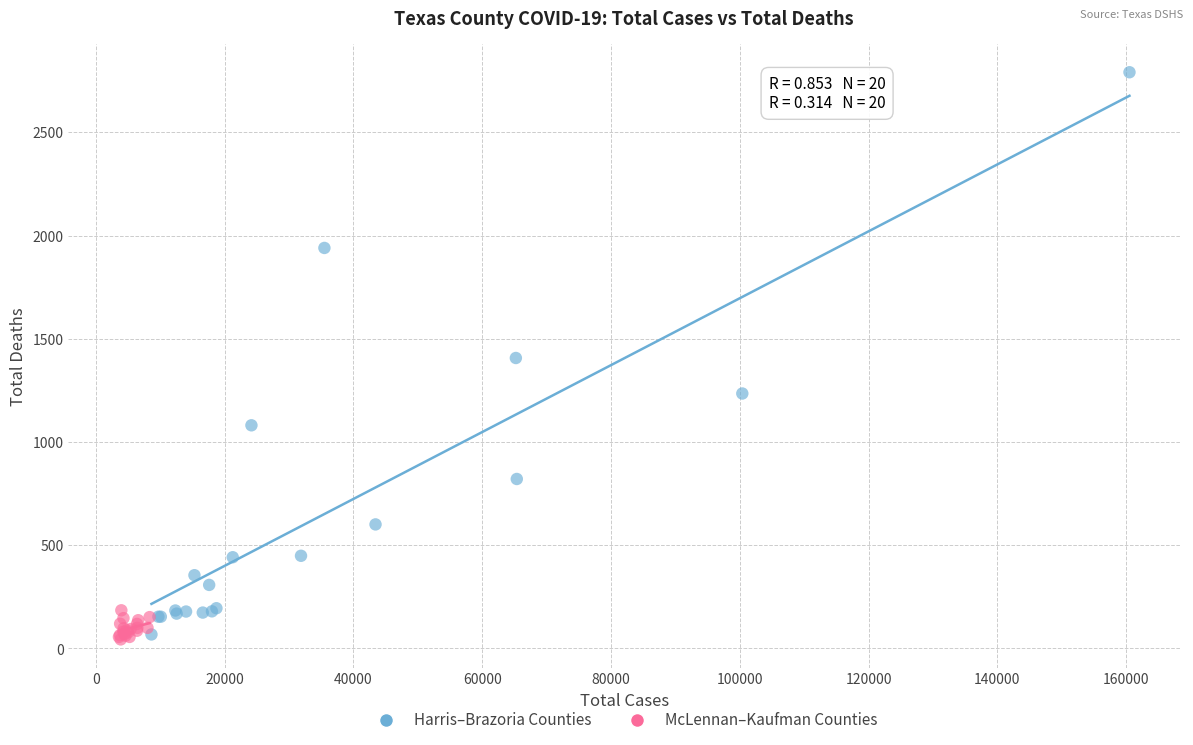

Which series has the largest Y range (max minus min)?

Harris–Brazoria Counties